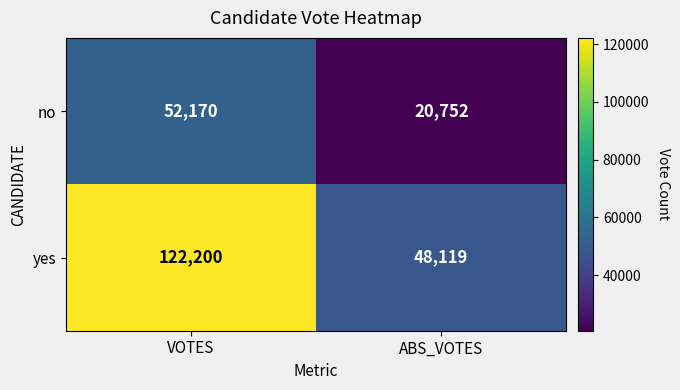

At which label is yes closest to 85159?

ABS_VOTES